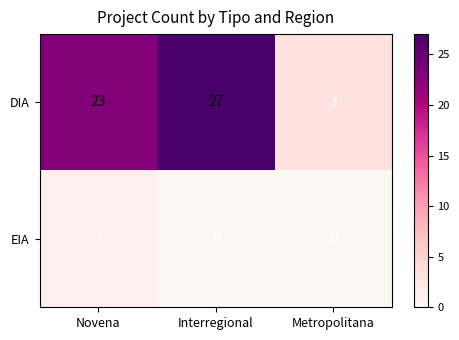

What is the spread (max minus min) of values at Metropolitana?

3